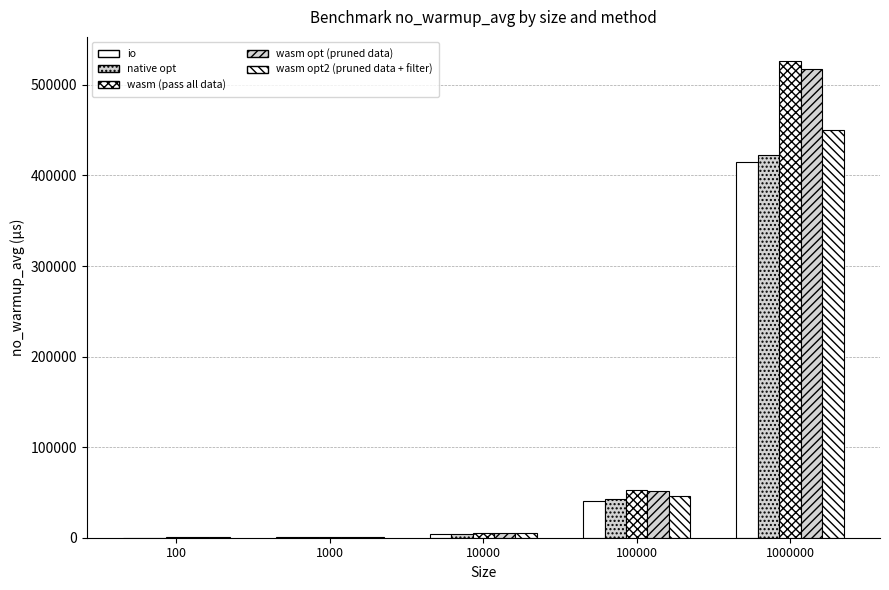

What is the difference between the native opt values at 1000000 and 100?

422549